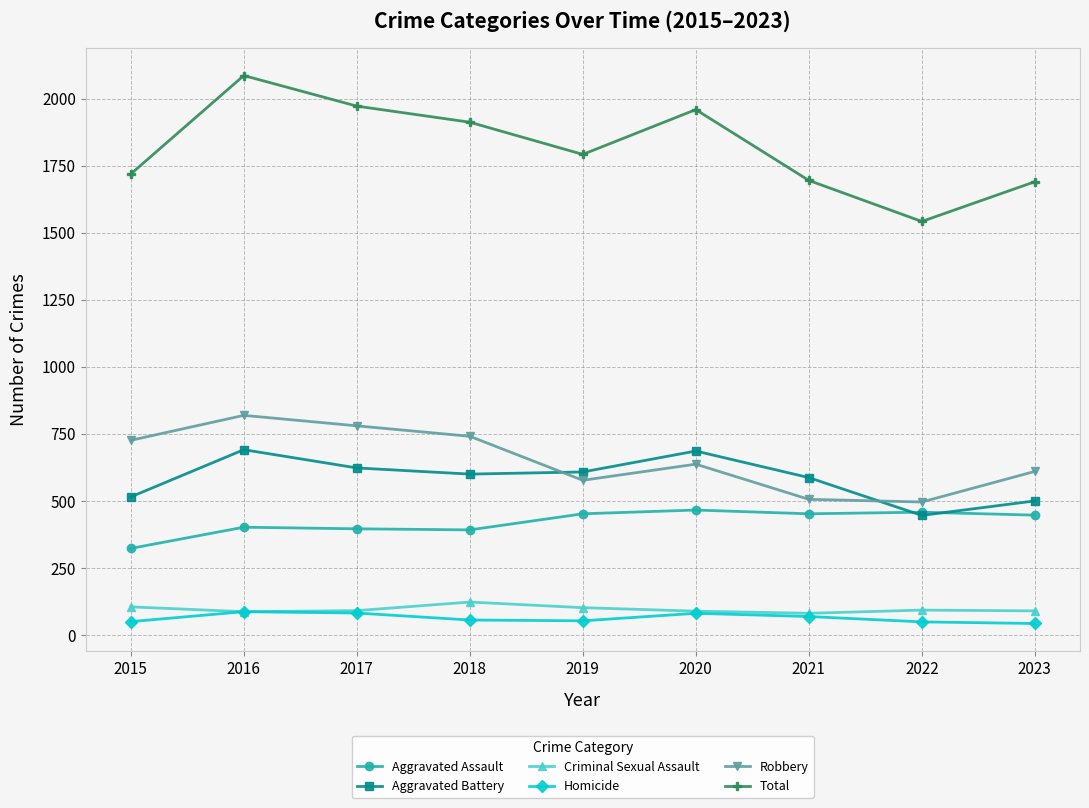

True or false: Robbery and Total intersect in this chart.

False